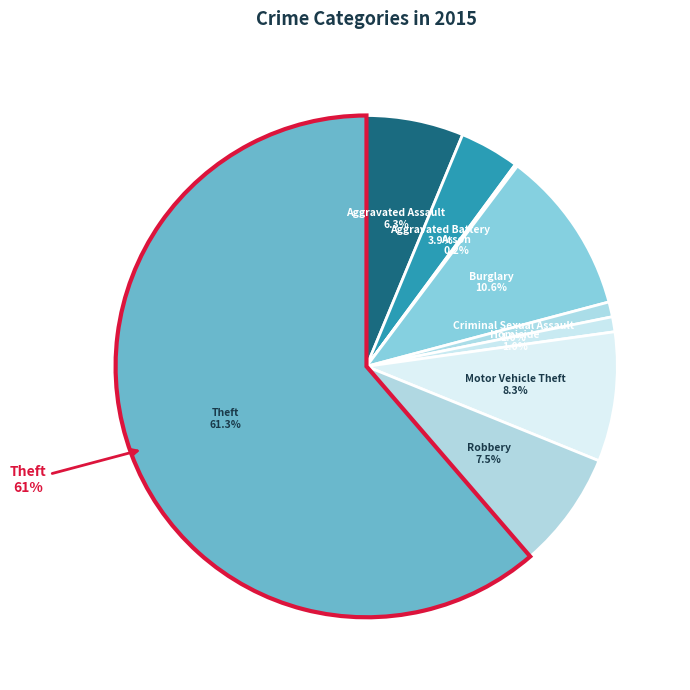

To the nearest percent, what is the difference between the Aggravated Battery and Theft slice percentages?

57%